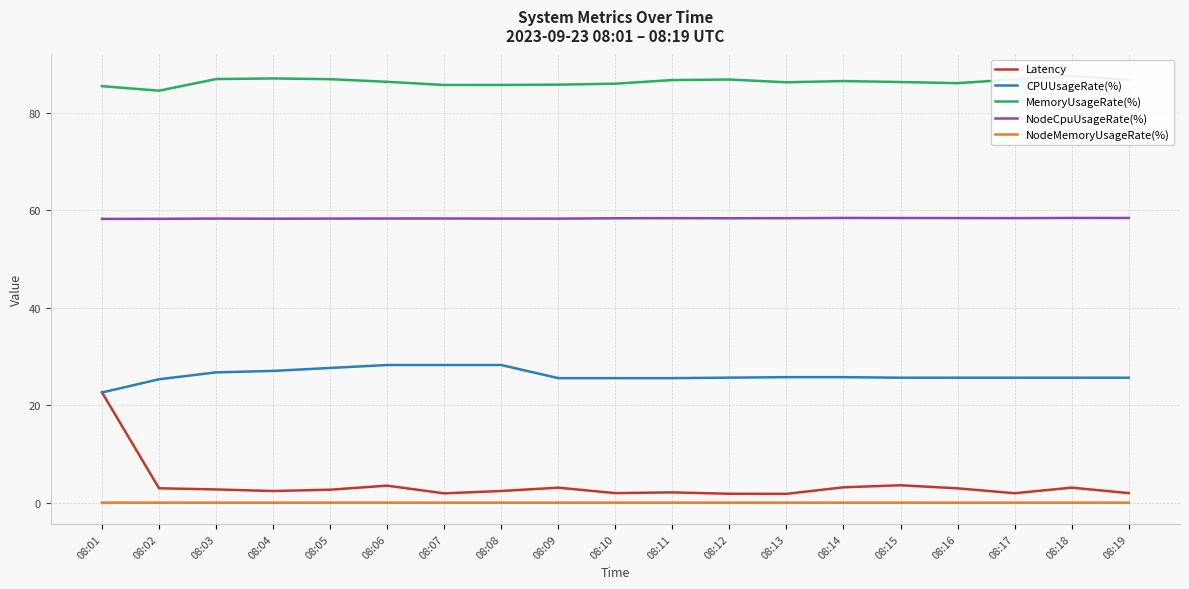

What is the difference between the highest and lowest values at 08:19?

86.7